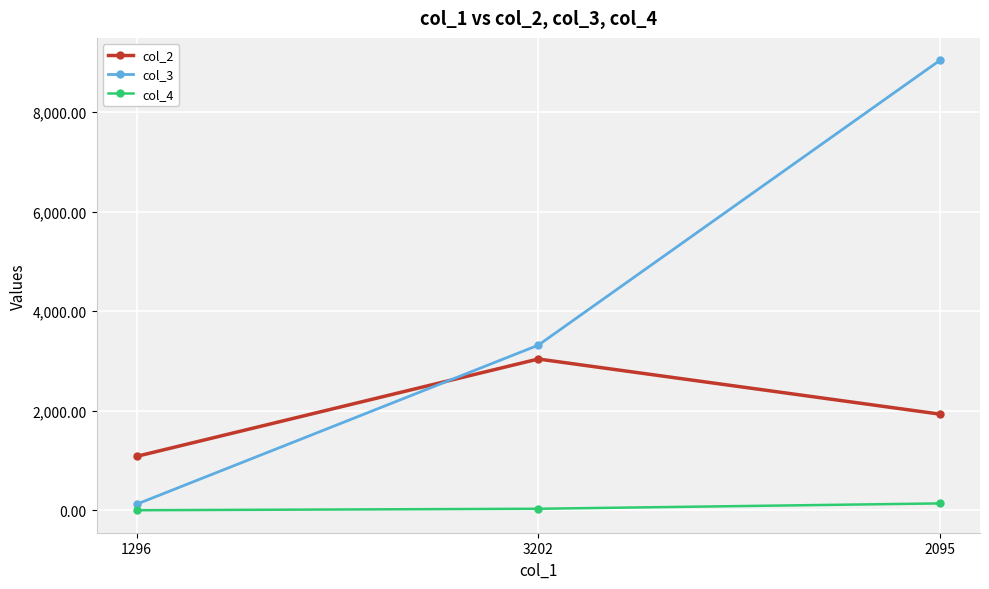

Does the chart display data point markers on the line(s)?

Yes